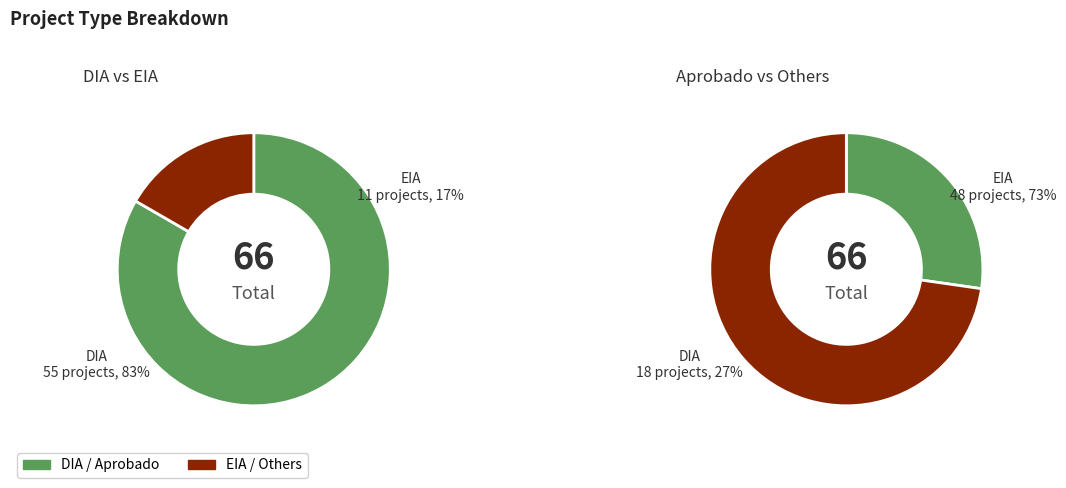

Which slice is the largest?

DIA